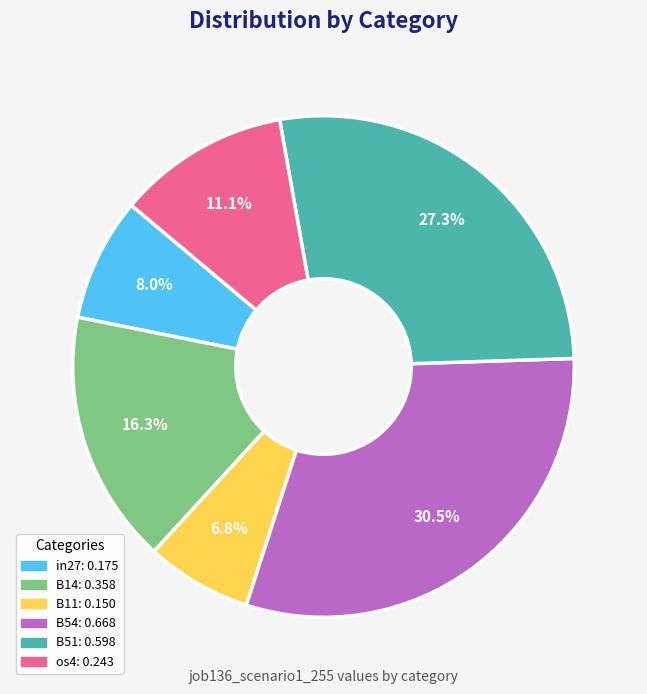

Is there a majority slice in this chart?

No